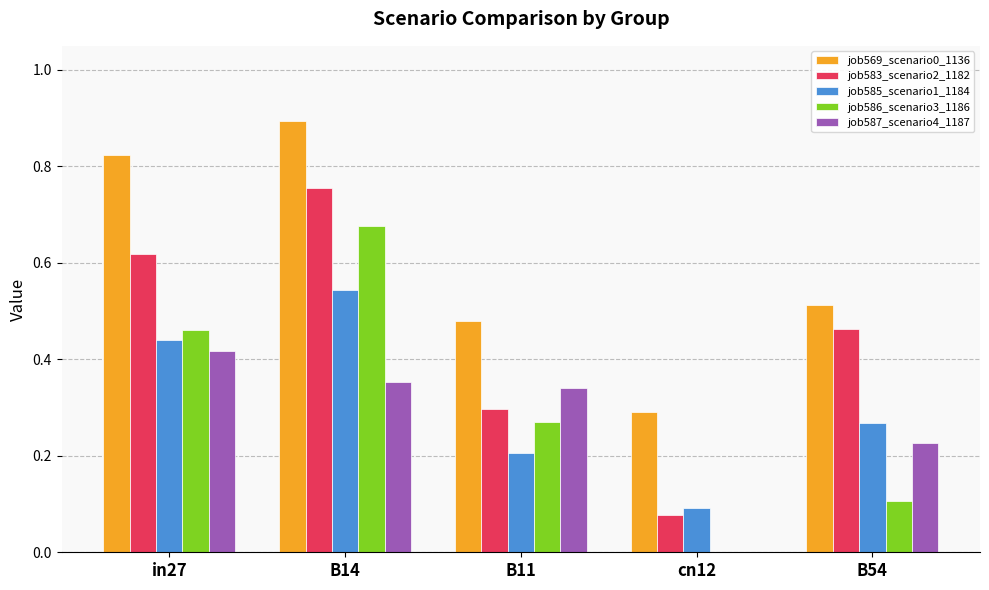

Which label corresponds to the largest value in the chart?

B14